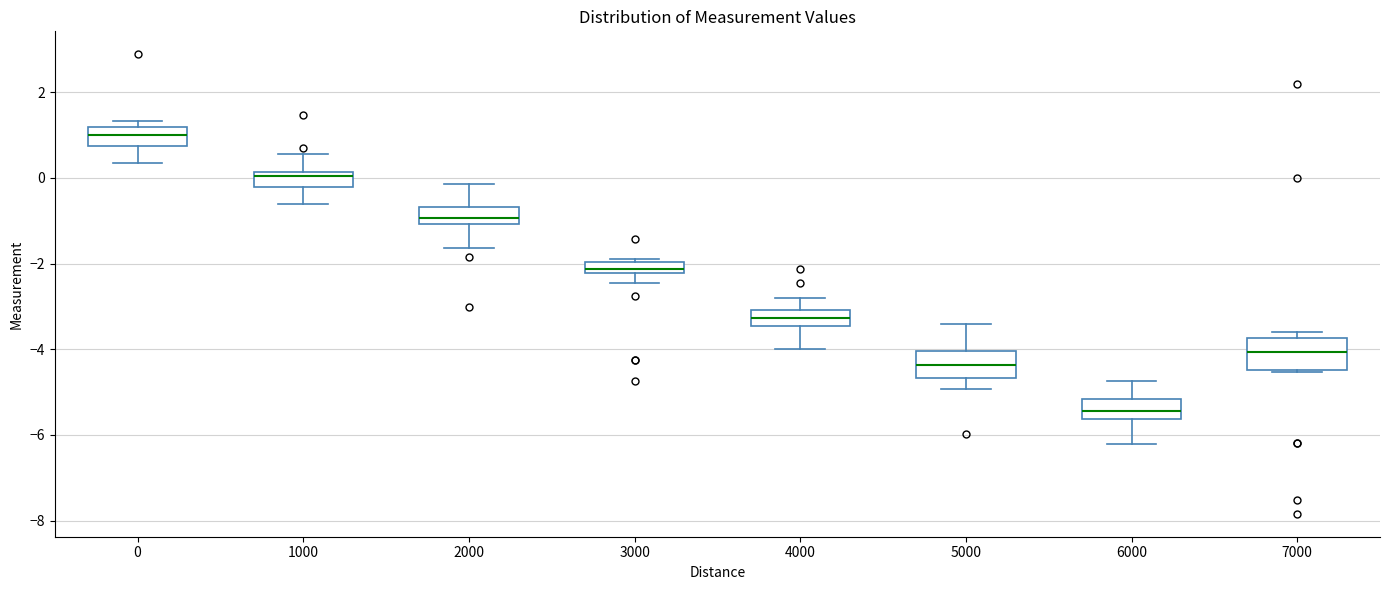

Which box has the highest median line?

0